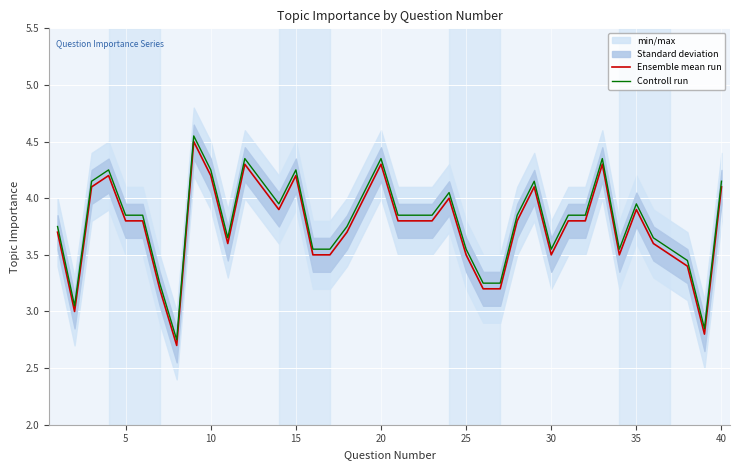

What is the lowest value of the Ensemble mean run series?

2.7